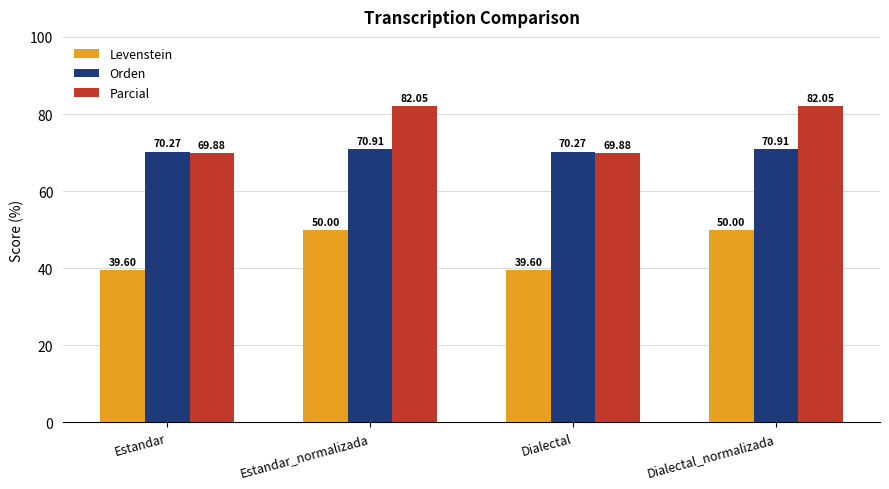

Which series has the widest spread of values?

Parcial